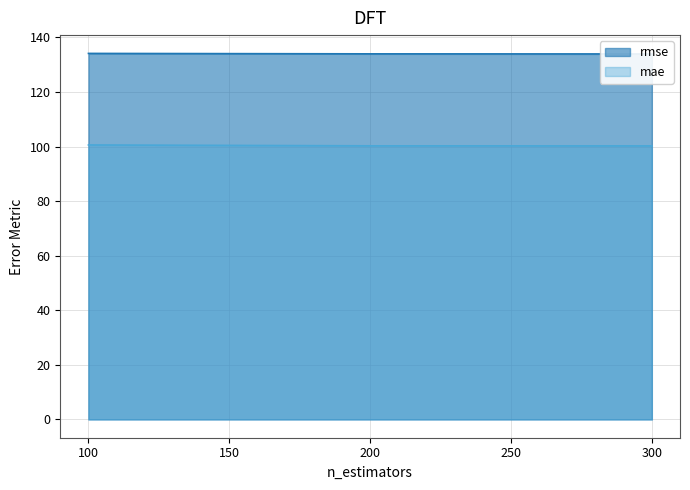

Is the value of rmse at 200 greater than the value of mae at 300?

Yes